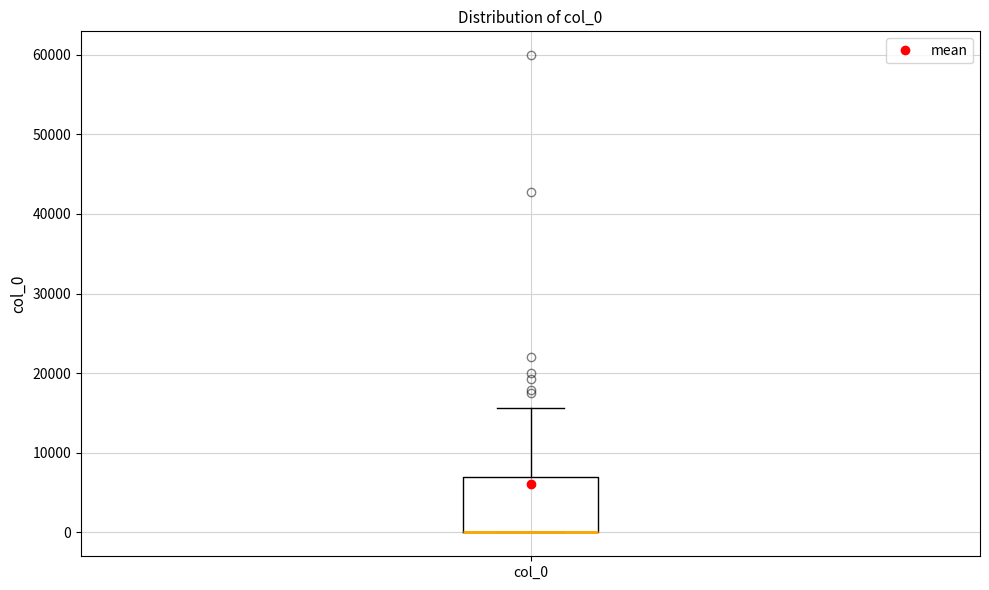

Where does the upper whisker of the box for col_0 end on the y-axis? The values are not printed on the chart, so give them approximately, as read against the axis.

16000